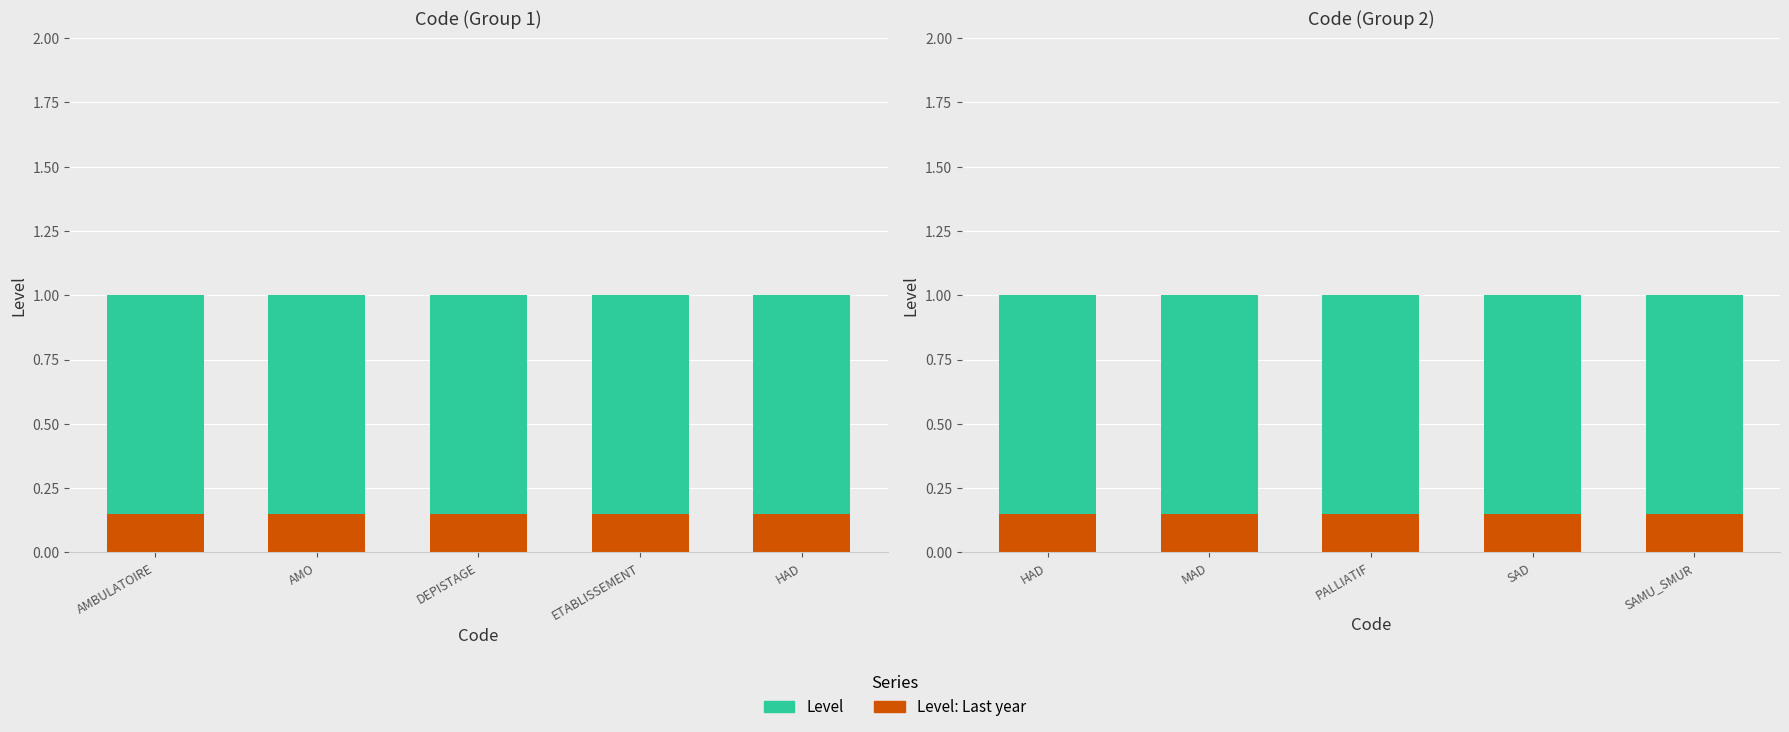

Between HAD and SAMU_SMUR, which series saw the biggest shift?

Level